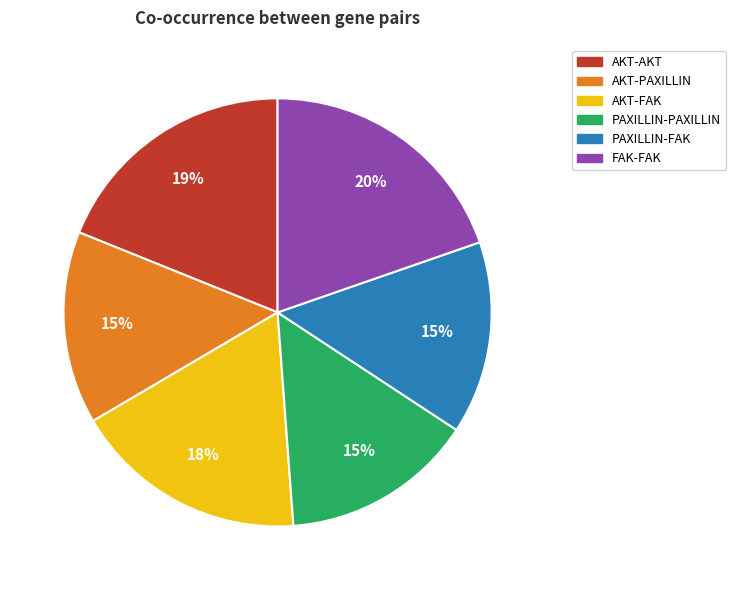

To the nearest percent, what portion does FAK-FAK represent?

20%